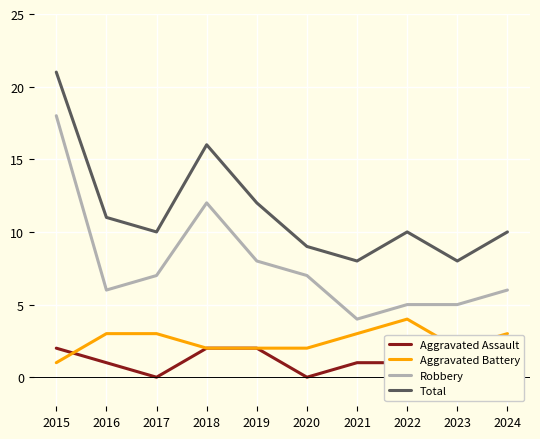

Is it true that Total equals 6 at 2016?

False